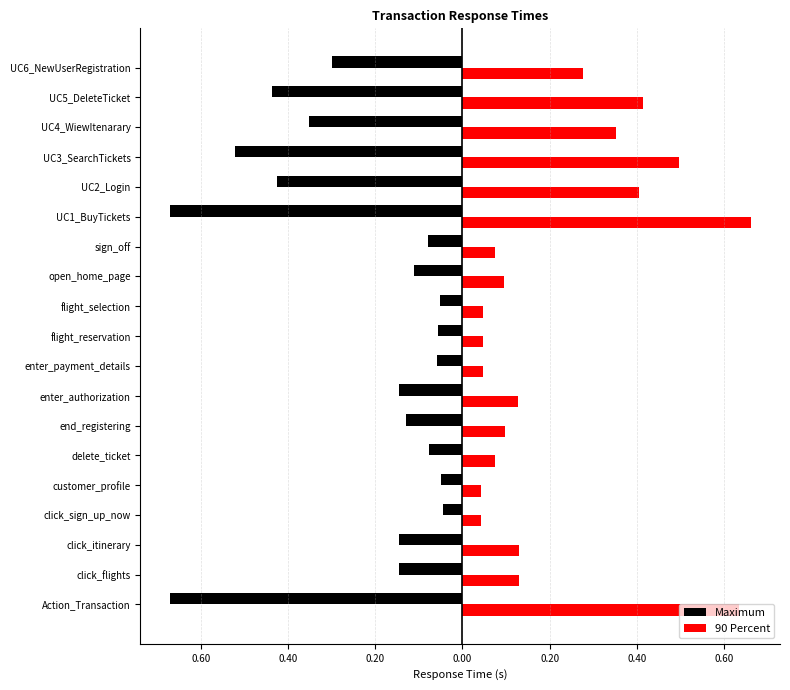

What are all the series names shown in the legend?

Maximum, 90 Percent